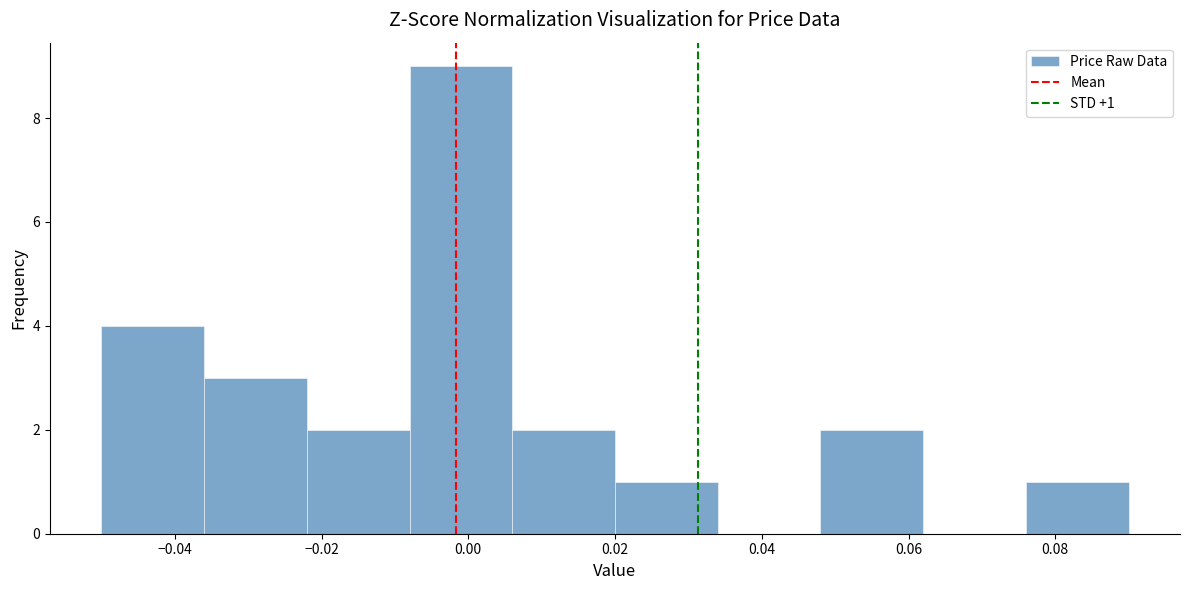

Which range on the x-axis has the tallest bar?

-0.008 to 0.006